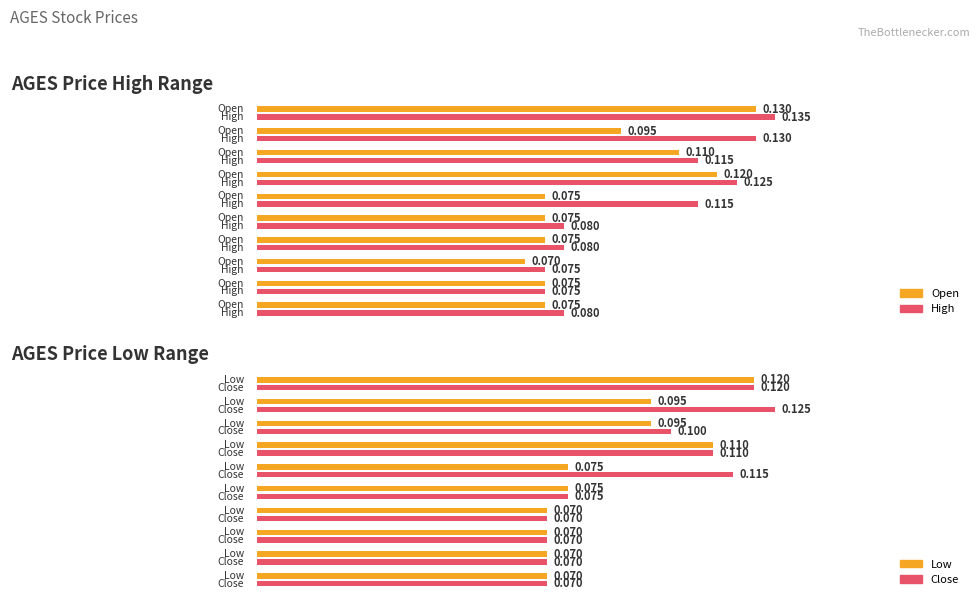

What is the greatest value displayed?

0.1